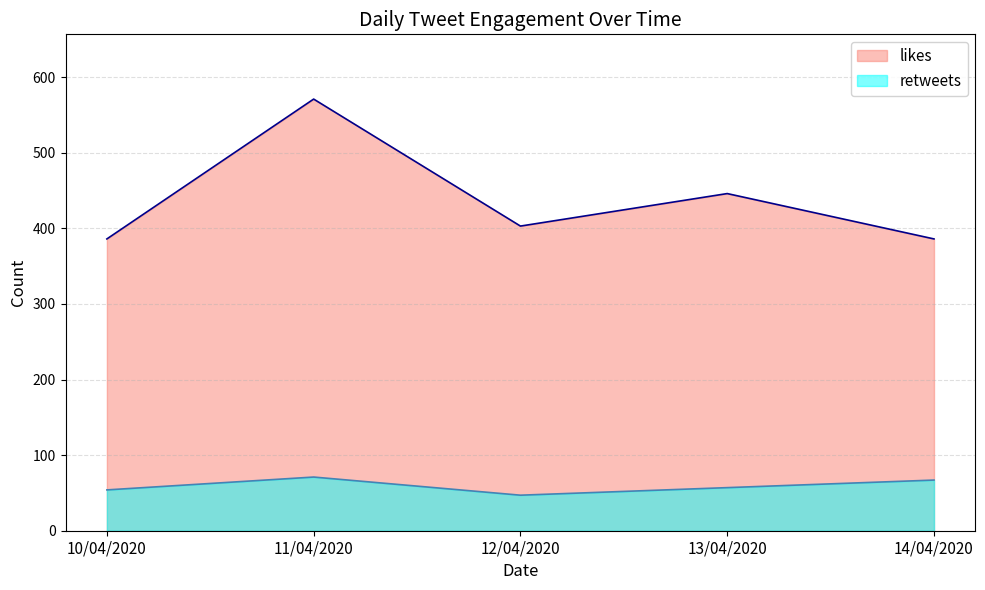

Reading right to left, transcribe all the data shown in this chart.

likes: 14/04/2020=386	13/04/2020=446	12/04/2020=403	11/04/2020=571	10/04/2020=386
retweets: 14/04/2020=67	13/04/2020=57	12/04/2020=47	11/04/2020=71	10/04/2020=54